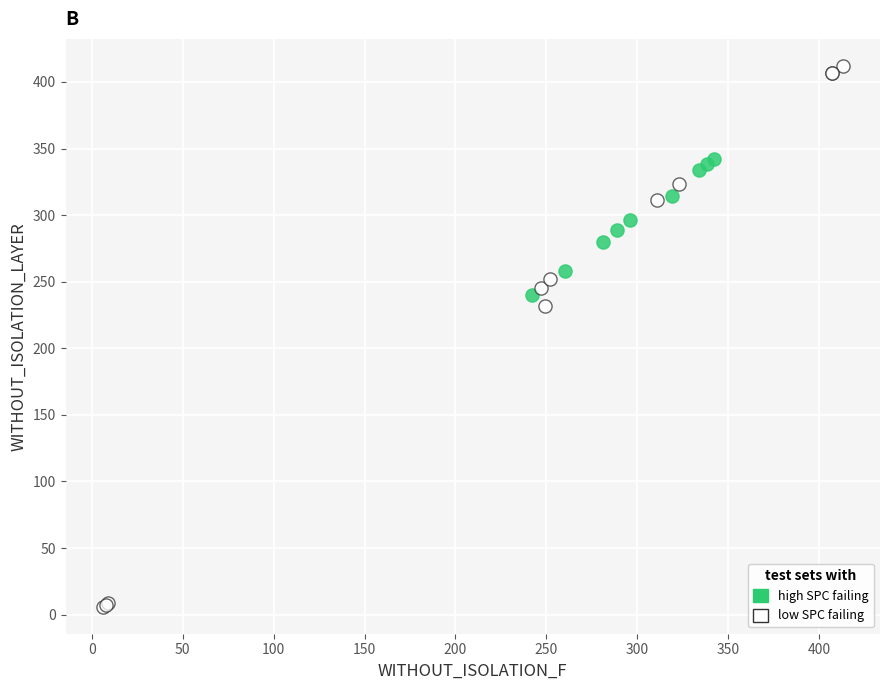

Which series has the widest spread of Y values?

low SPC failing